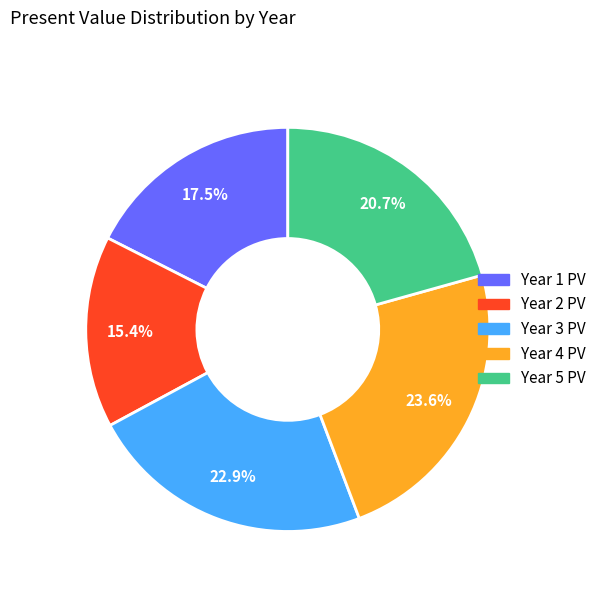

Is it true that Year 3 PV is 17% of the pie?

False